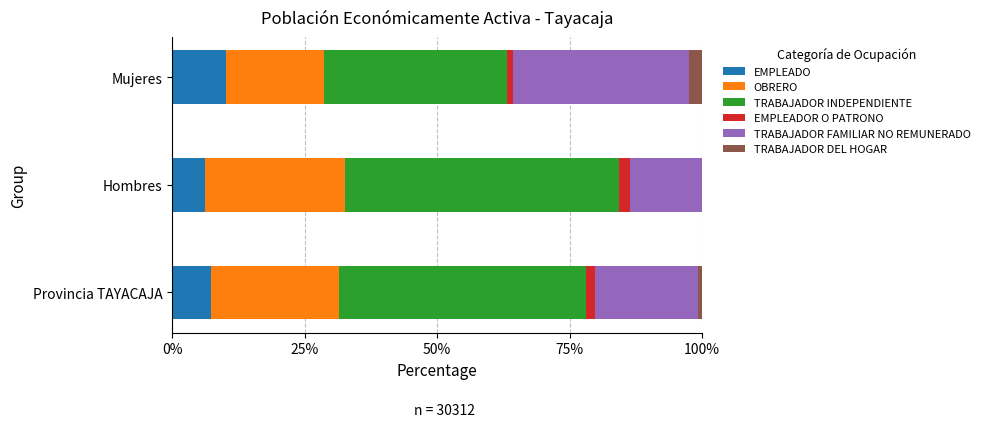

How many values in the EMPLEADO series exceed 7?

2